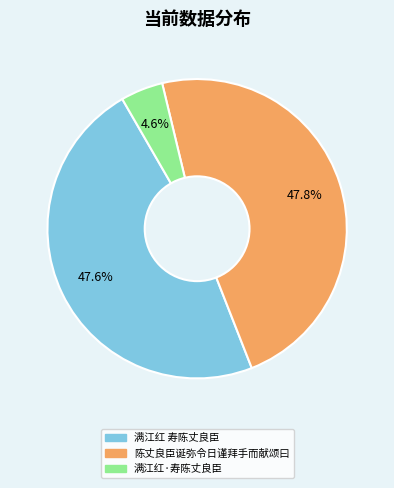

To the nearest percent, what is the average slice percentage?

33%